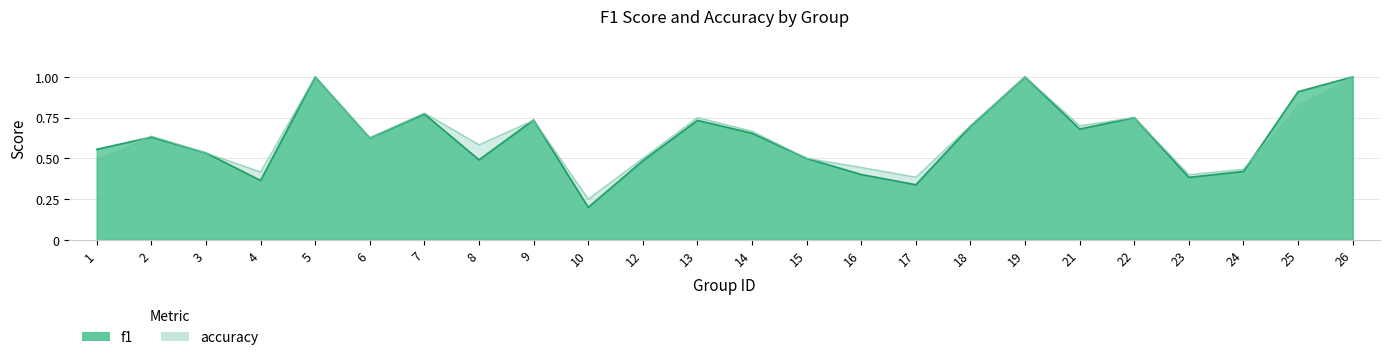

Count the accuracy values in the range 0 to 1.

24